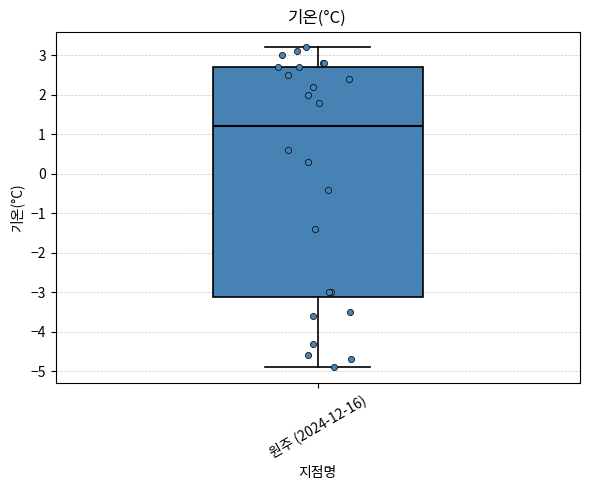

Read this box plot against the y-axis: the position of the median line, the range covered by the box, and the ends of both whiskers. The values are not printed on the chart, so give them approximately, as read against the axis.

median 1.2, box -3.1 to 2.7, whiskers -4.9 to 3.2